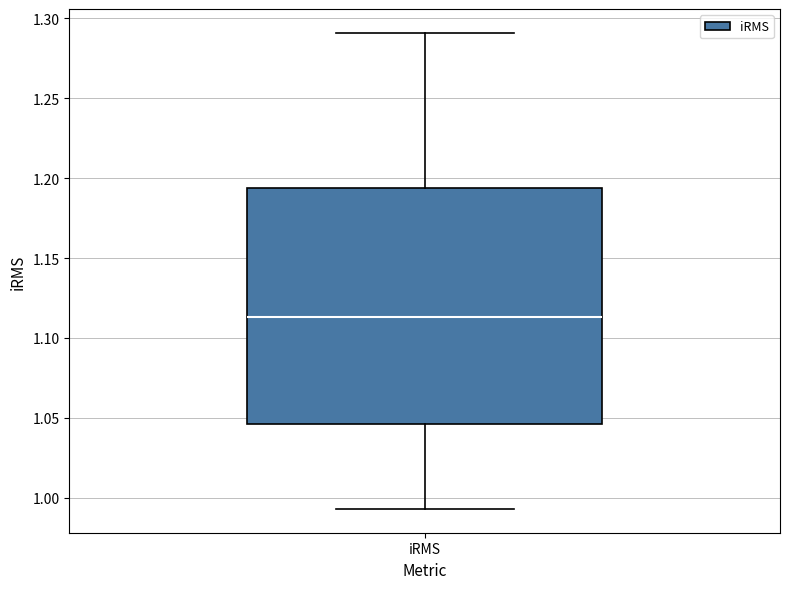

Read this box plot against the y-axis: the position of the median line, the range covered by the box, and the ends of both whiskers. The values are not printed on the chart, so give them approximately, as read against the axis.

median 1.115, box 1.045 to 1.195, whiskers 0.995 to 1.290